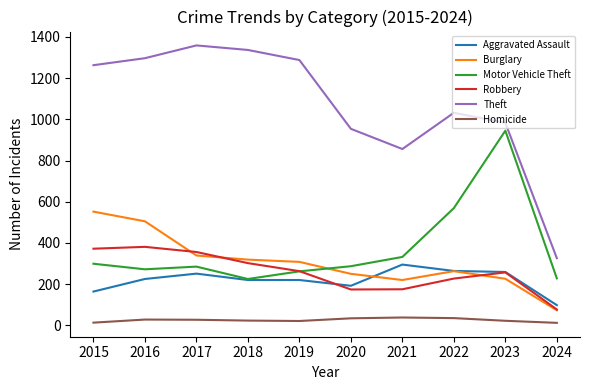

The value of Robbery at 2020 is 174. True or false?

True